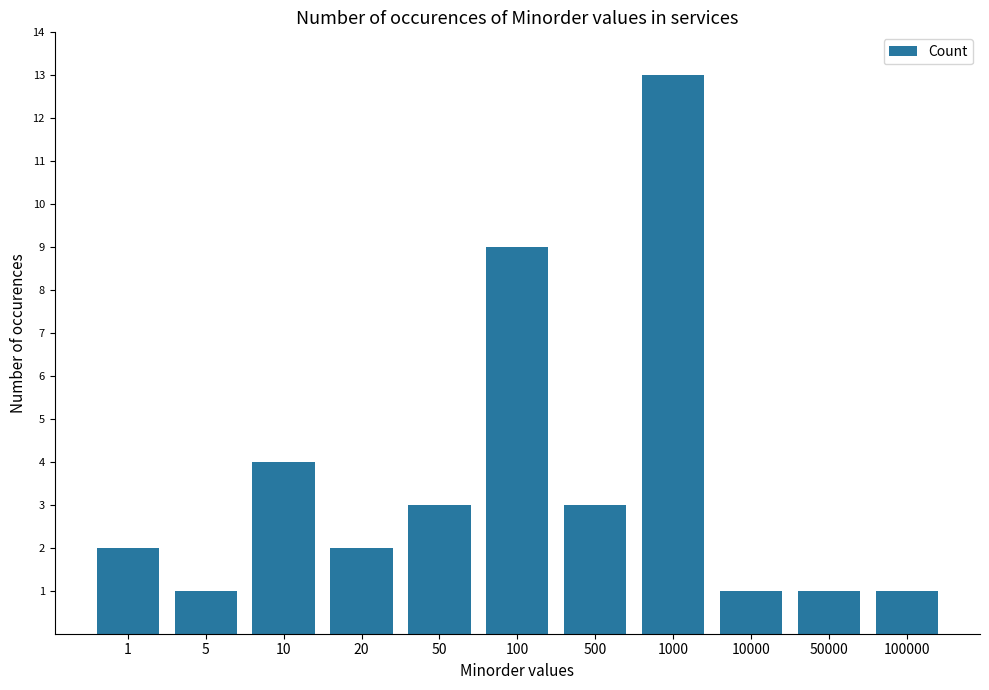

At which label is the value closest to 7?

100